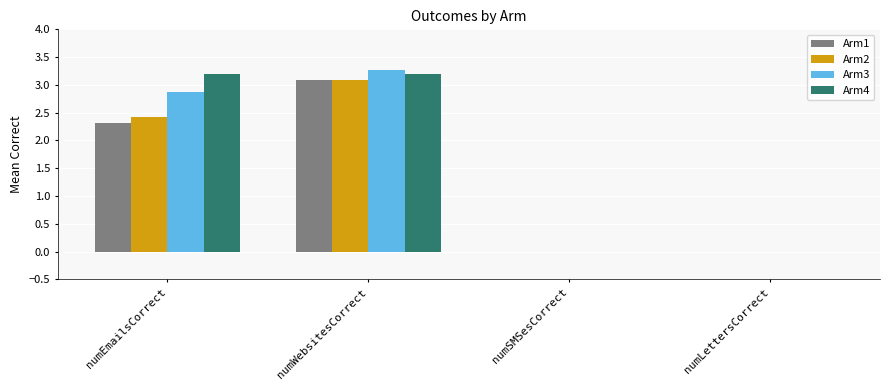

Which category has the highest value across all series?

numWebsitesCorrect